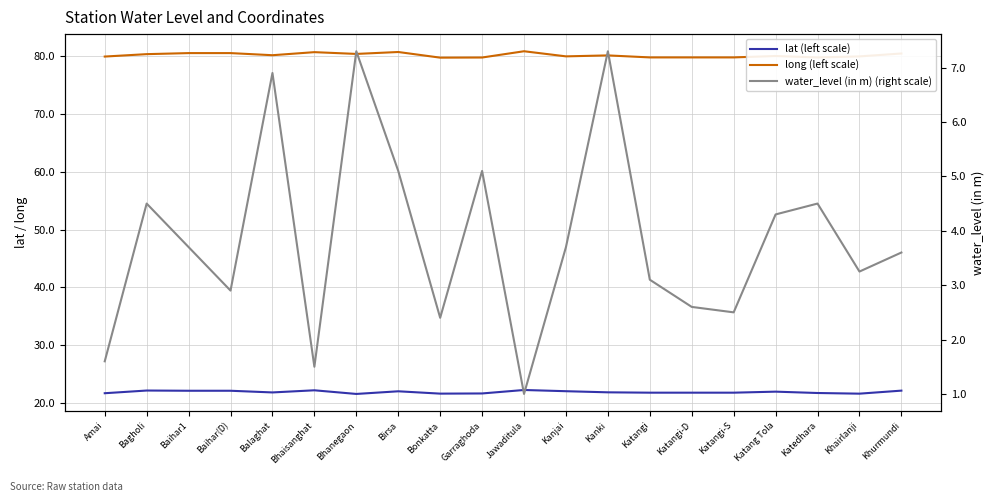

True or false: lat (left scale) and water_level (in m) (right scale) cross at least once.

False